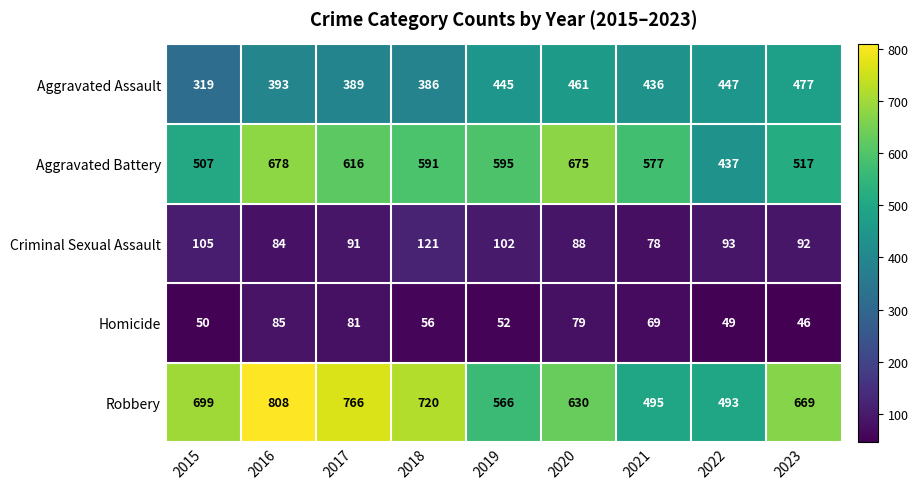

The Homicide series shows 124 at 2020. True or false?

False